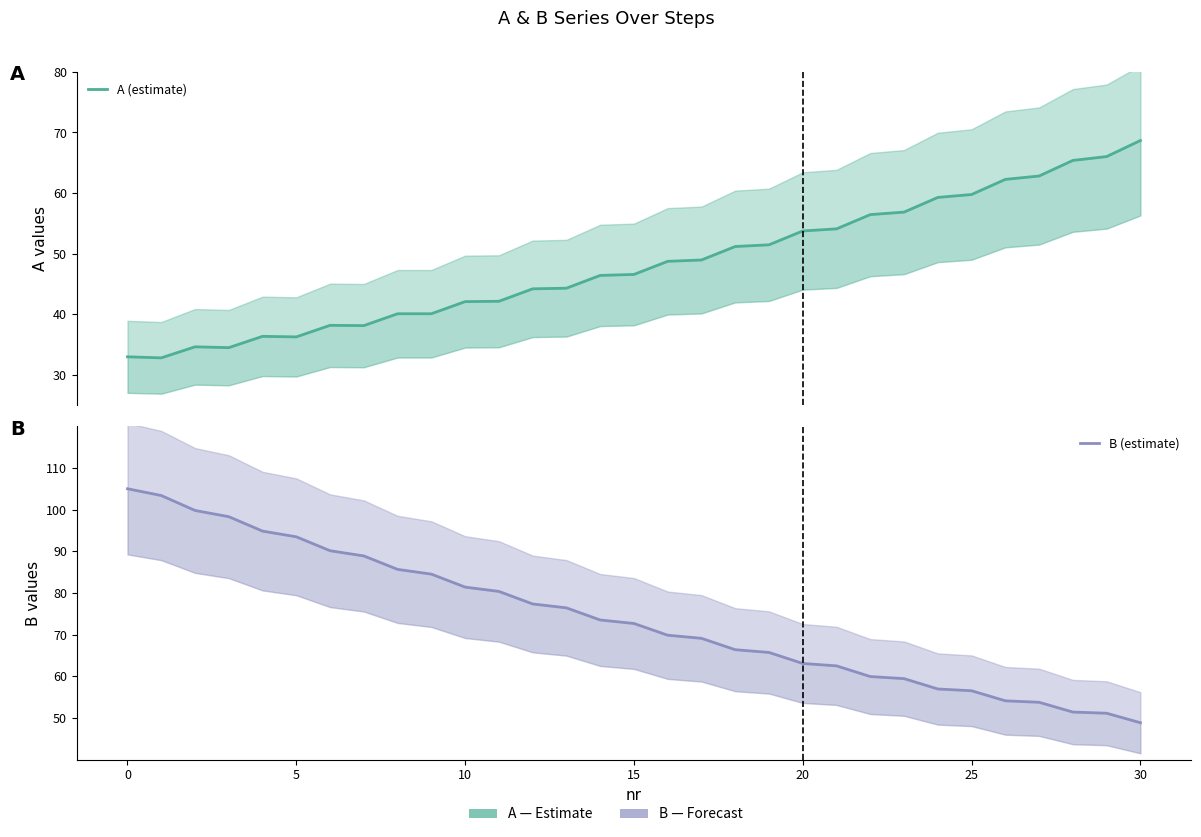

What is the total value across all series at 21?

116.6